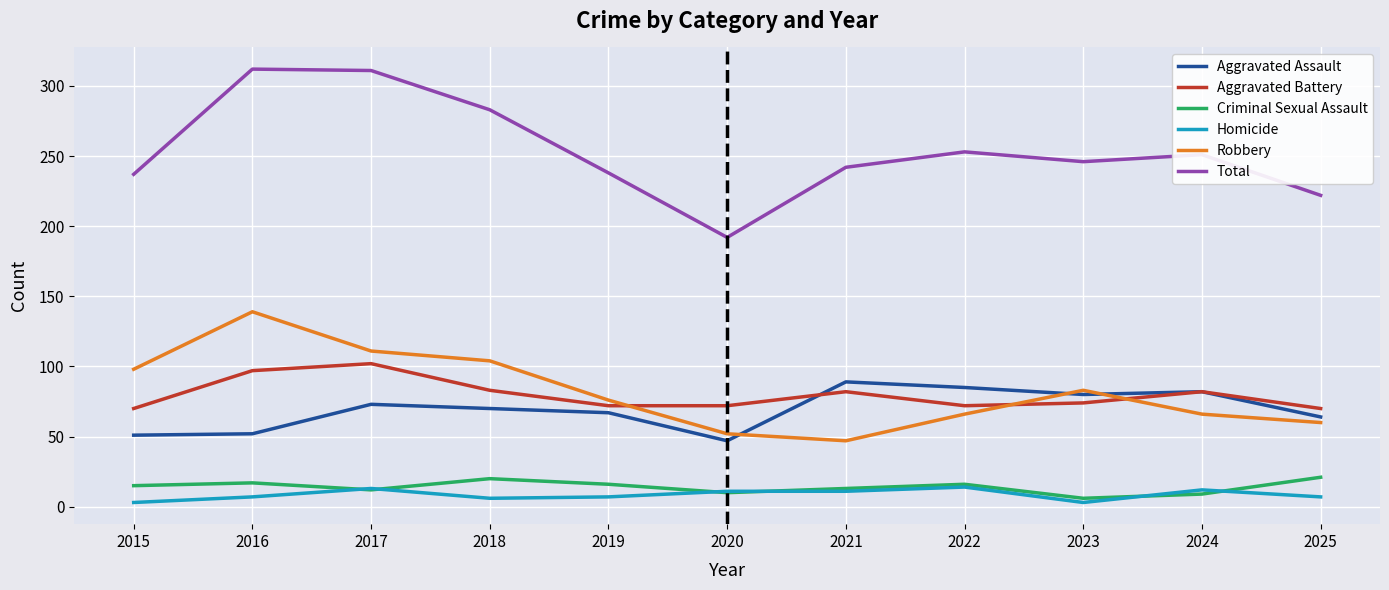

Rank the series by their maximum value, from lowest to highest.

Homicide, Criminal Sexual Assault, Aggravated Assault, Aggravated Battery, Robbery, Total